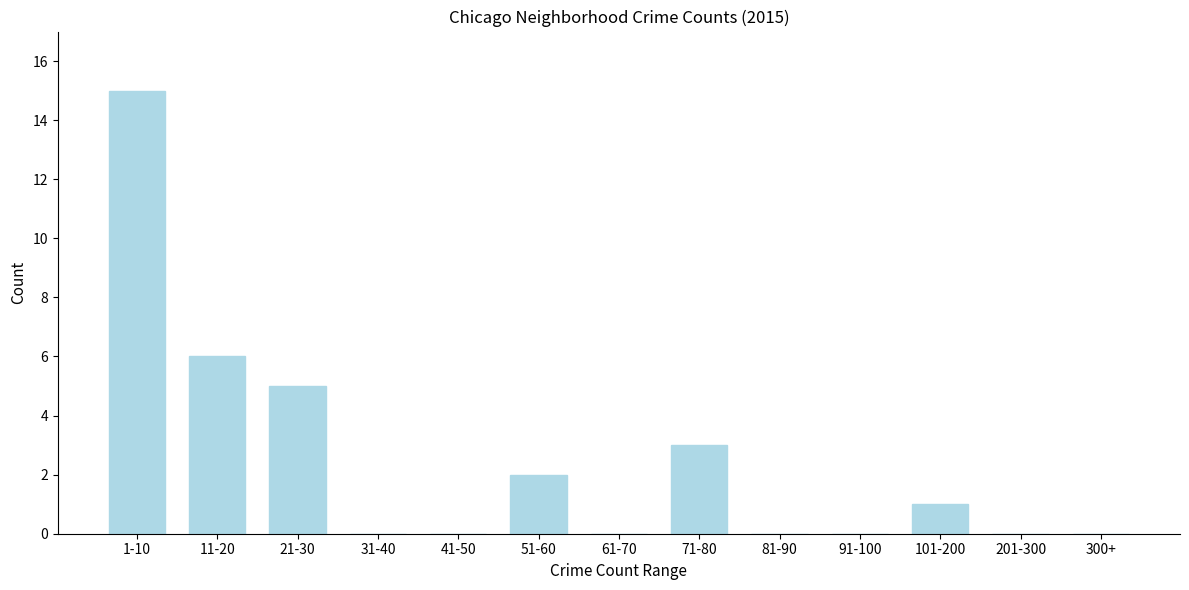

Reading right to left, extract all data points from this chart.

300+=0	201-300=0	101-200=1	91-100=0	81-90=0	71-80=3	61-70=0	51-60=2	41-50=0	31-40=0	21-30=5	11-20=6	1-10=15